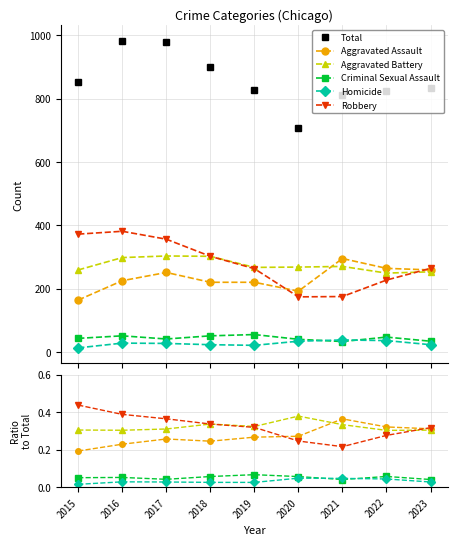

What is the value of the Aggravated Battery point at the 9th from the left?

0.3